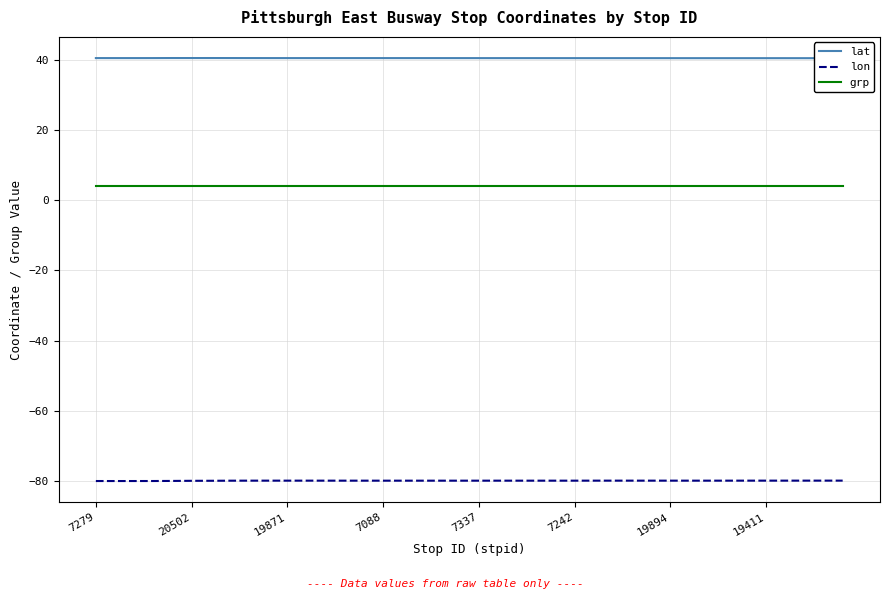

Rank the series at 17 from lowest to highest value.

lon, grp, lat